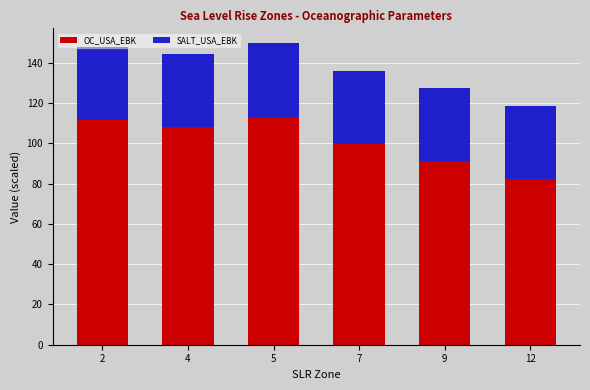

What is the highest value of the OC_USA_EBK series?

113.2